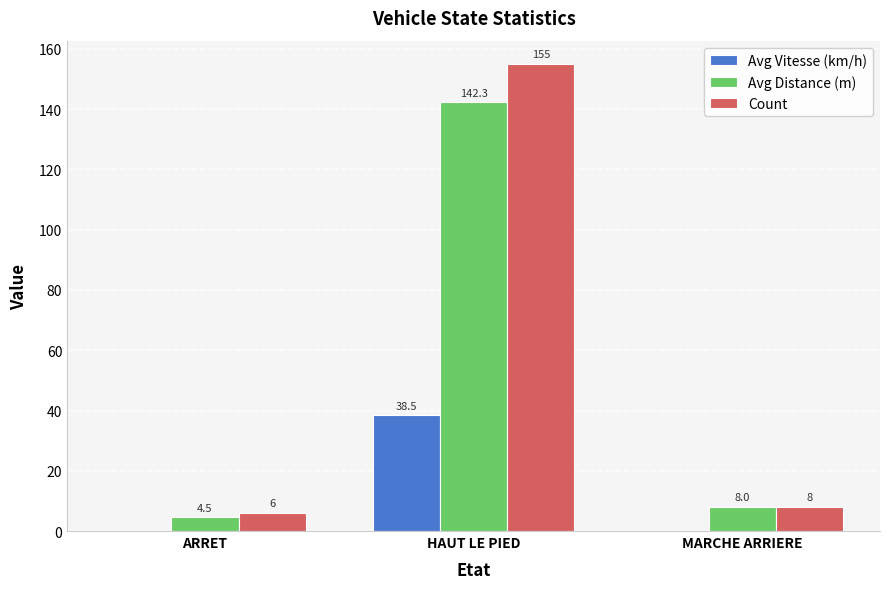

Which series changed the most between ARRET and MARCHE ARRIERE?

Avg Distance (m)